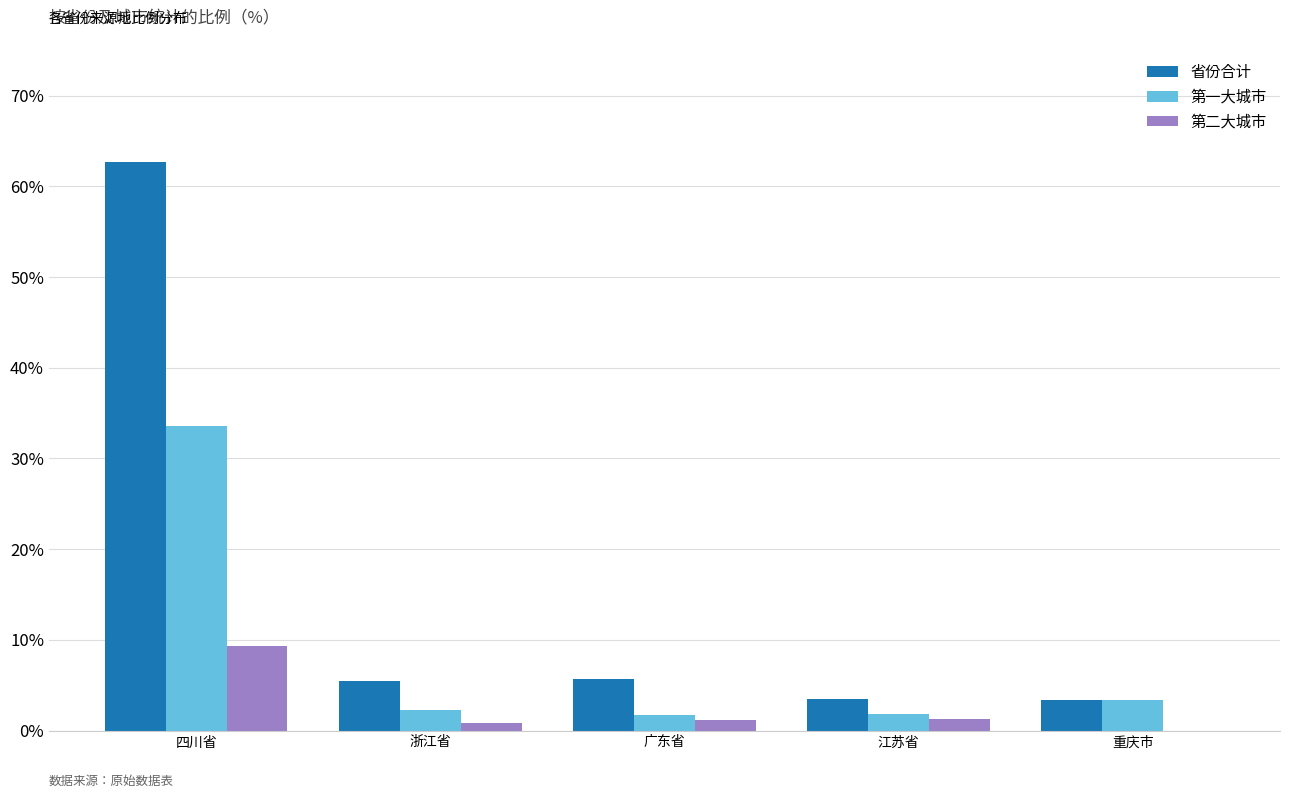

The 第一大城市 series shows 2.2 at 浙江省. True or false?

True